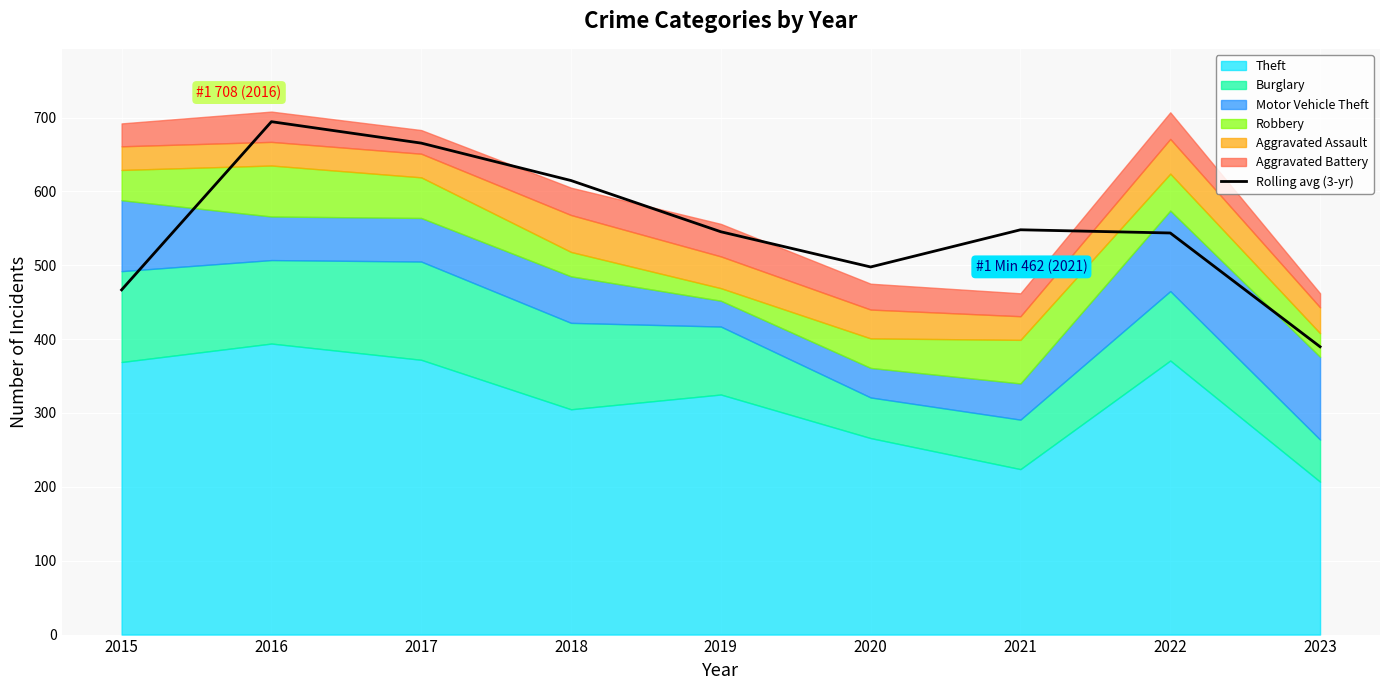

What is the average value?

551.7